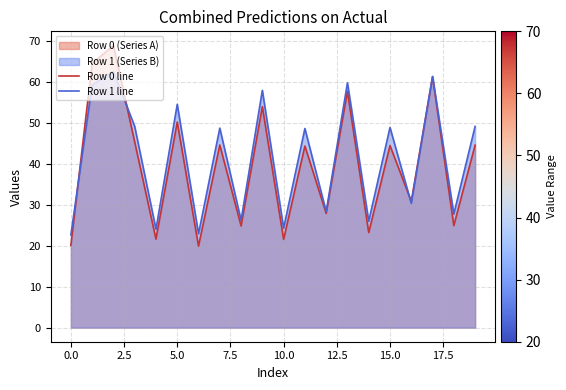

Which series has the widest spread of values?

Row 0 line